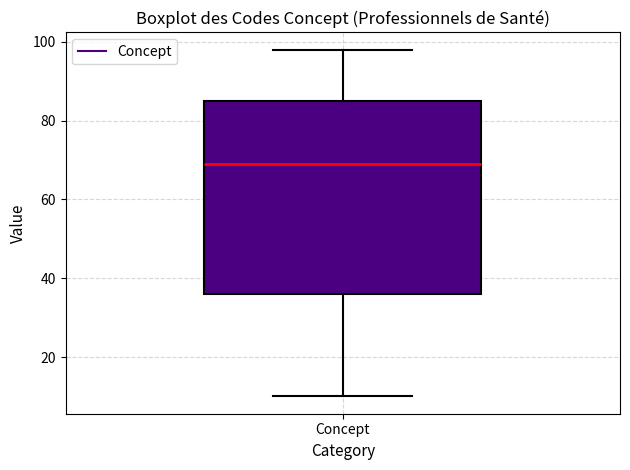

Read this box plot against the y-axis: the position of the median line, the range covered by the box, and the ends of both whiskers. The values are not printed on the chart, so give them approximately, as read against the axis.

median 70, box 36 to 86, whiskers 10 to 98